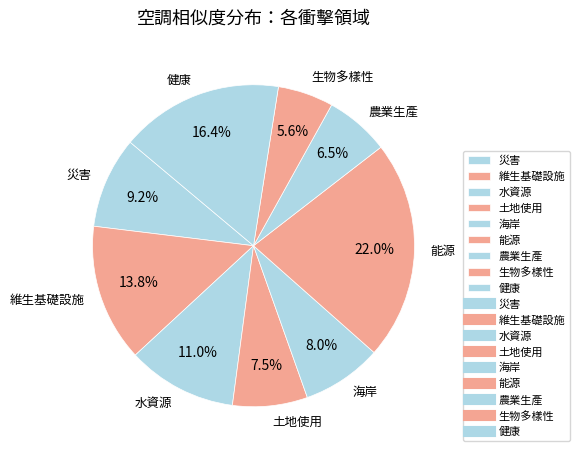

Rank the categories by value from highest to lowest.

能源, 健康, 維生基礎設施, 水資源, 災害, 海岸, 土地使用, 農業生產, 生物多樣性